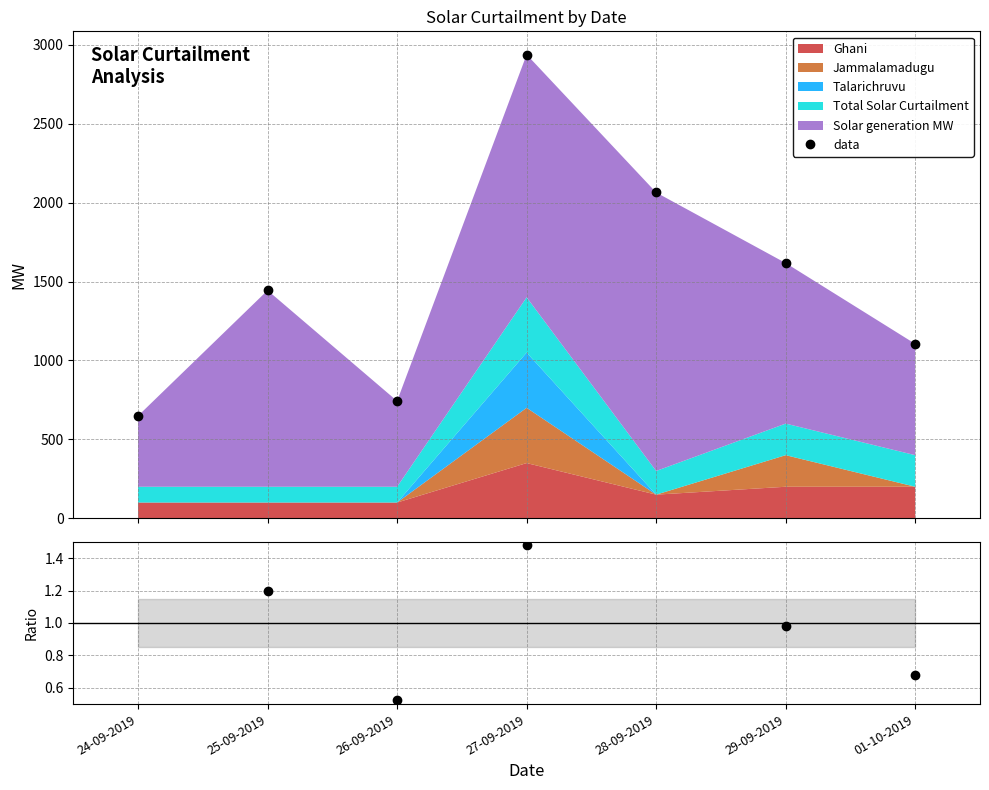

Reading right to left, extract all data points from this chart.

01-10-2019=0.7	29-09-2019=1.0	28-09-2019=1.7	27-09-2019=1.5	26-09-2019=0.5	25-09-2019=1.2	24-09-2019=0.4